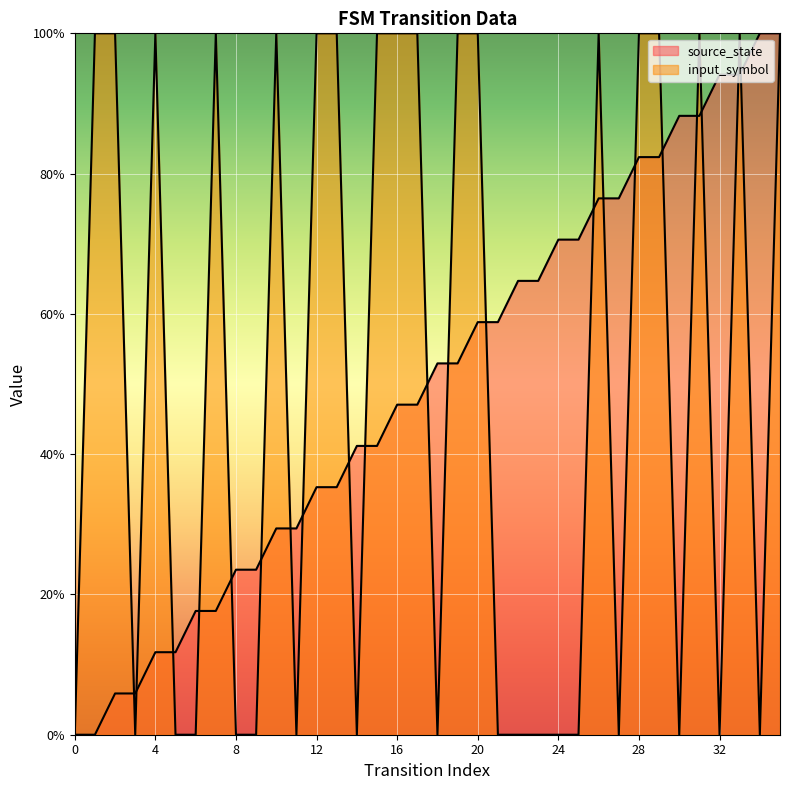

Which series has the largest range (max minus min)?

source_state